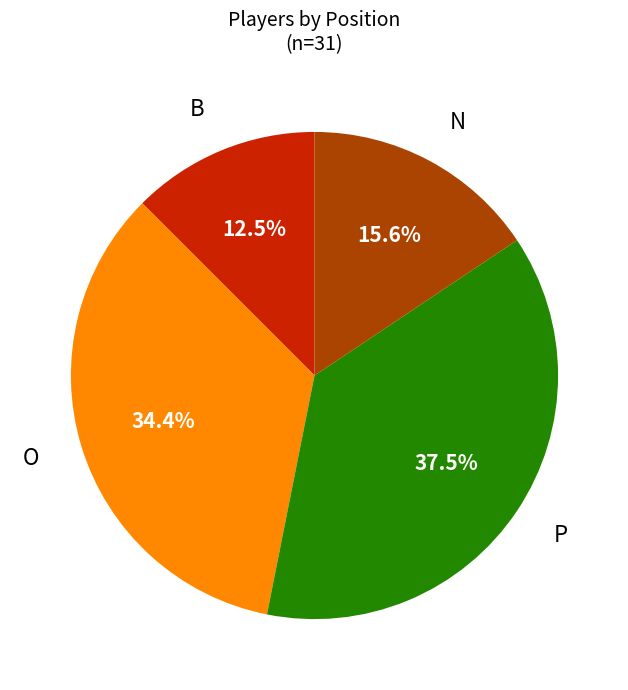

Is there any slice that represents more than half of the pie?

No